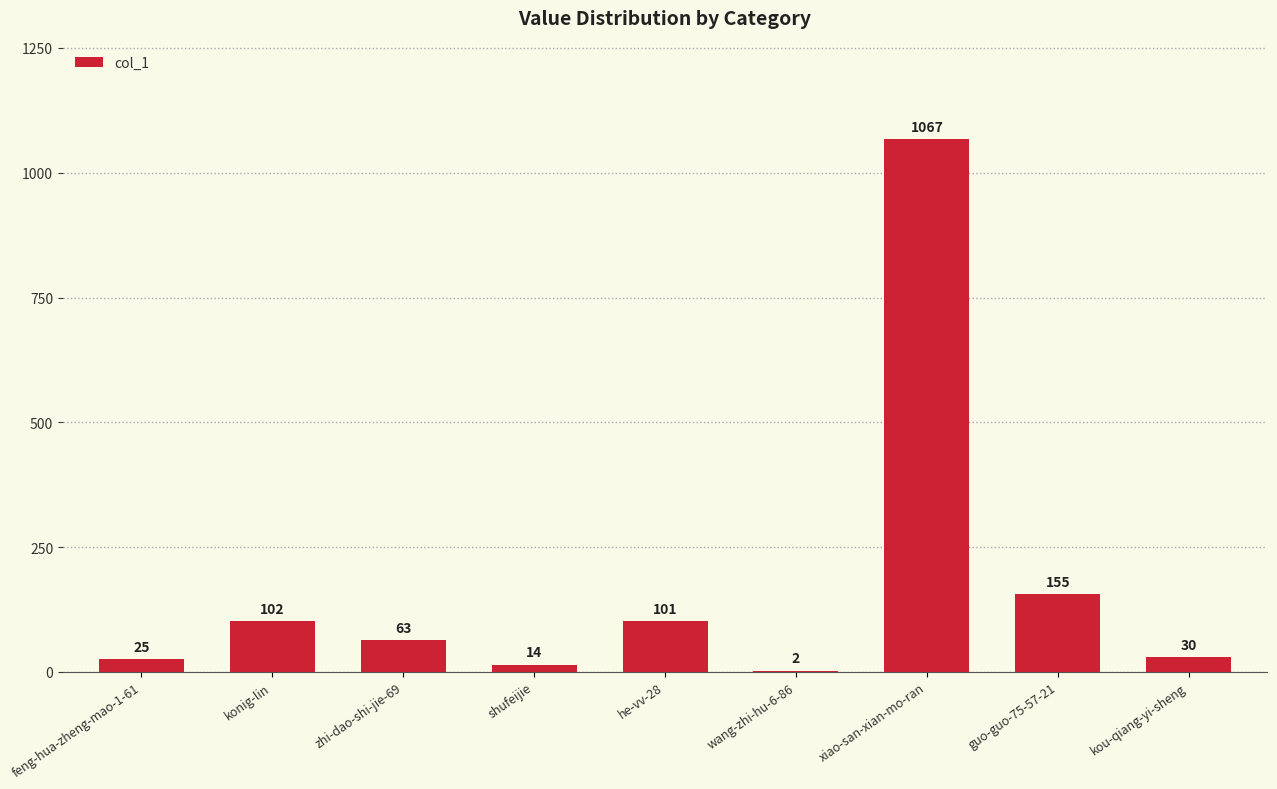

Are the bars grouped side by side (vs. stacked)?

No